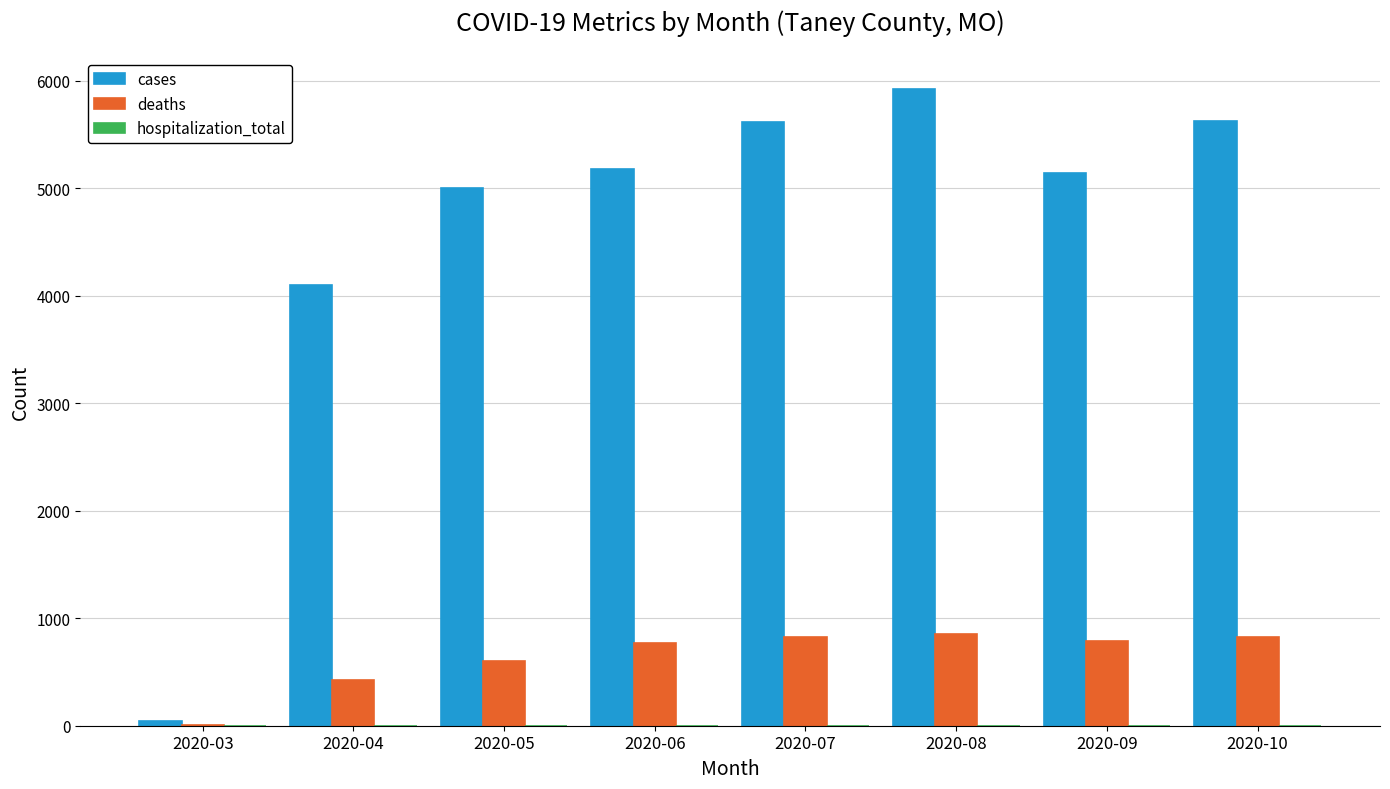

How many categories are shown in the chart?

8